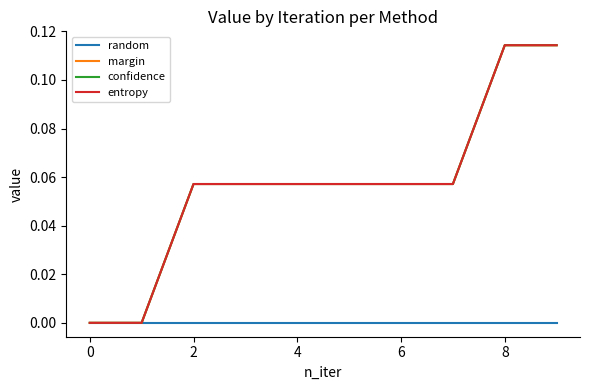

What is the label of the 2nd point from the right?

8